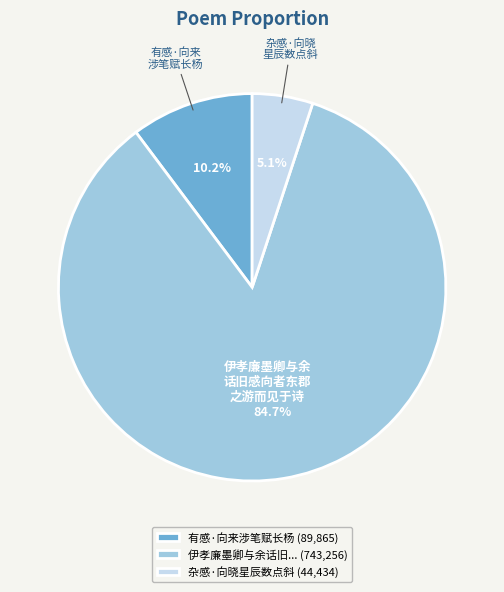

What portion of the pie excludes 伊孝廉墨卿与余话旧... (743,256)?

15.3%